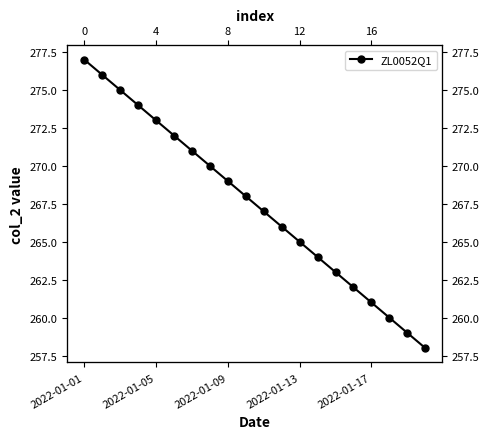

What is the difference between the maximum and second lowest values?

18